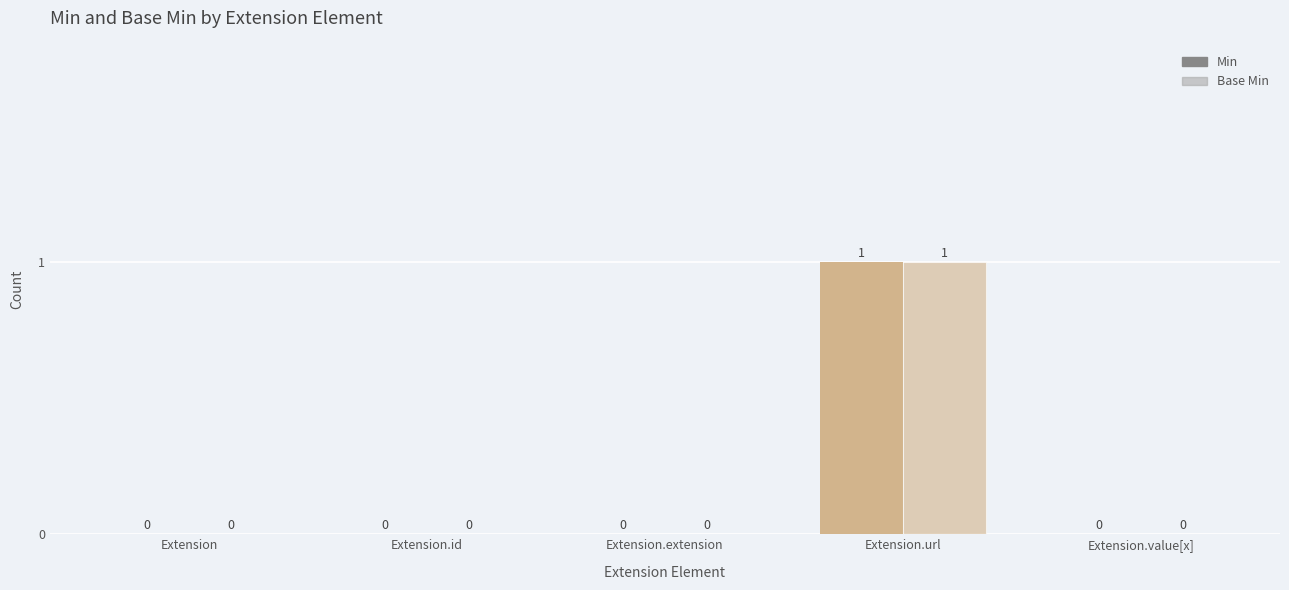

How many data points in Base Min are above 0?

1